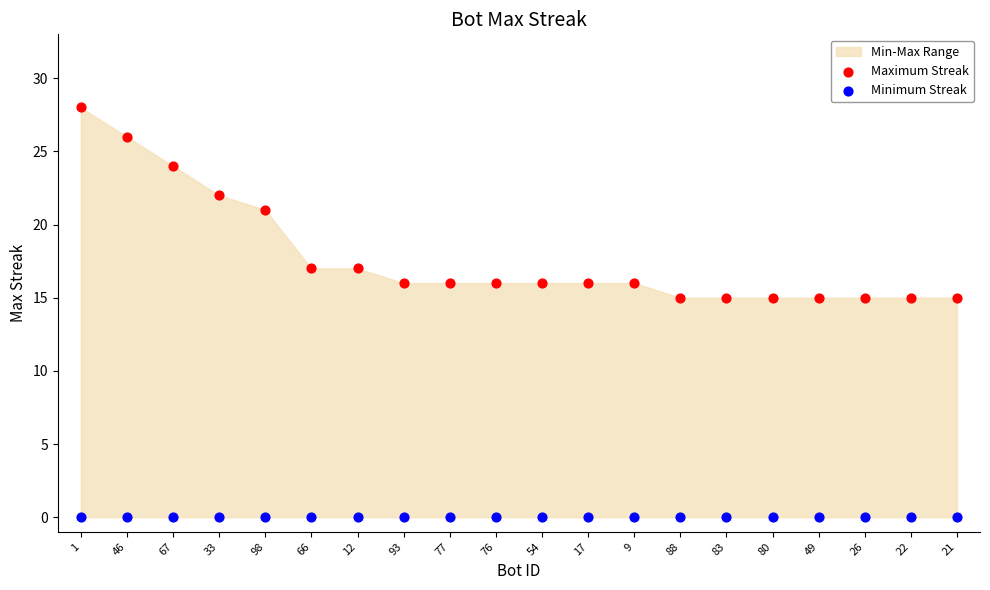

Which series contains the lowest Y value?

Minimum Streak